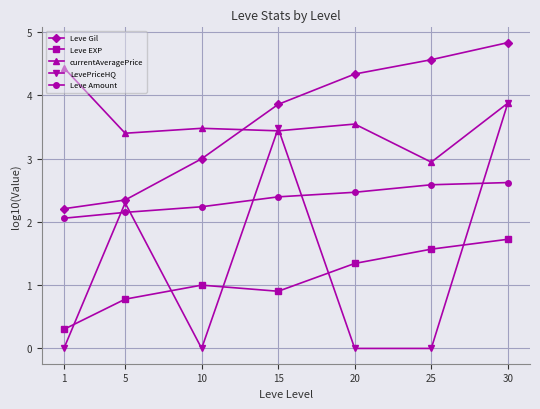

Is the value of LevePriceHQ at 1 greater than the value of Leve Amount at 15?

No